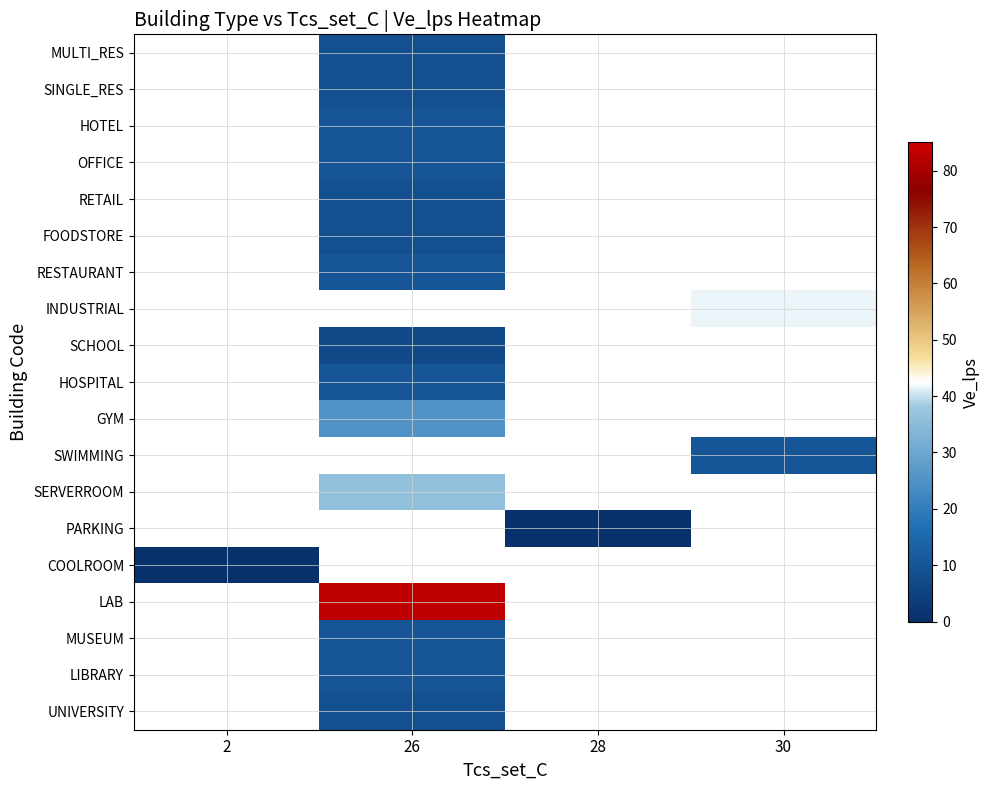

Between 28 and 2, which is larger?

2